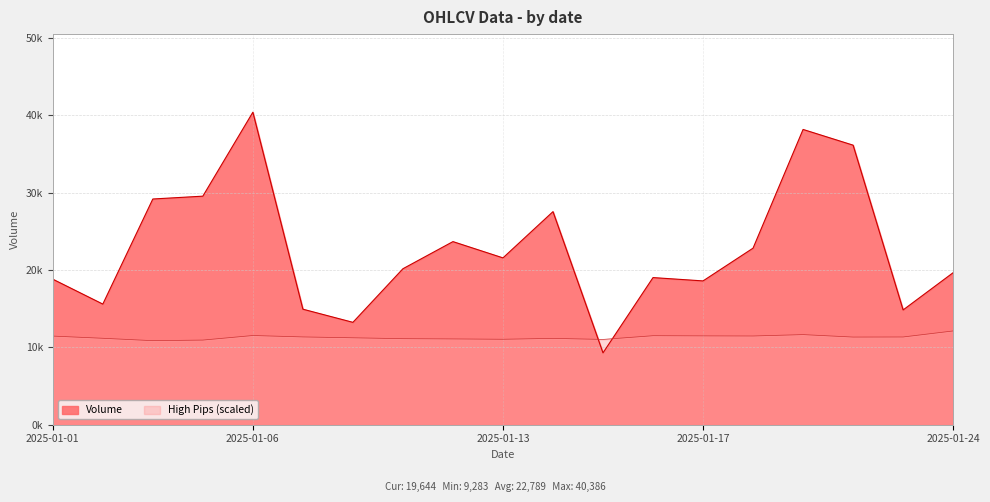

The Volume series shows 40386.0 at 2025-01-06. True or false?

True